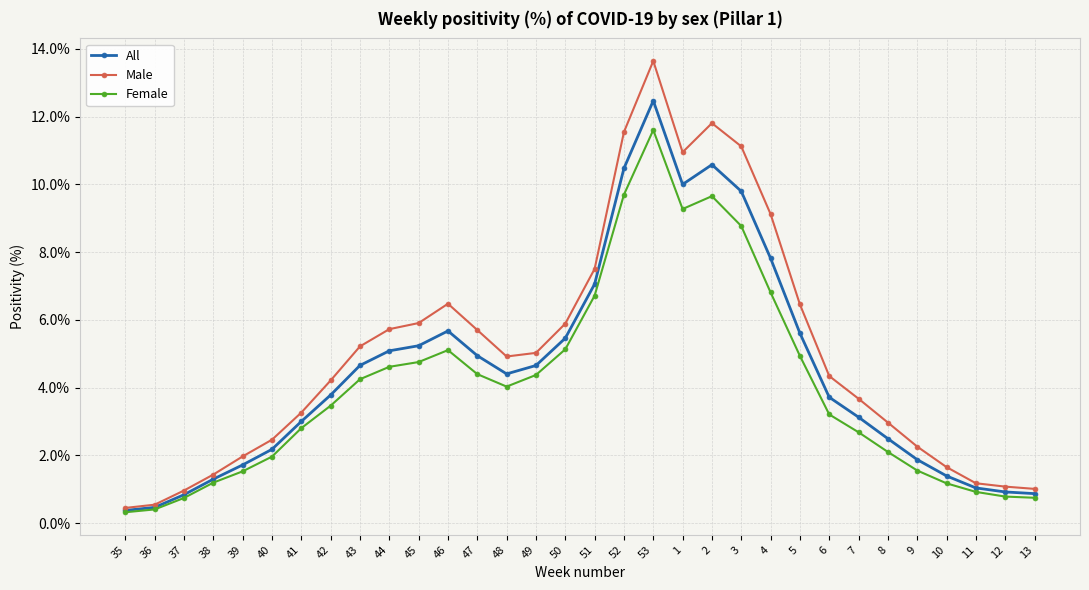

Is the value of All at 11 greater than the value of Female at 12?

Yes